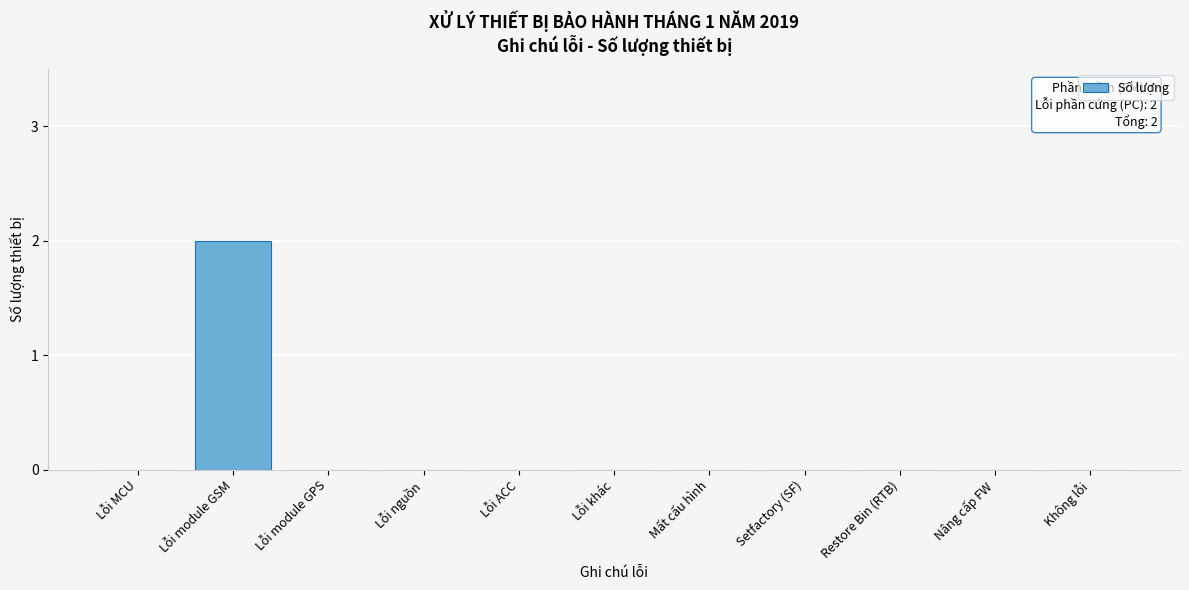

Reading left to right, extract all data points from this chart.

Lỗi MCU=0	Lỗi module GSM=2	Lỗi module GPS=0	Lỗi nguồn=0	Lỗi ACC=0	Lỗi khác=0	Mất cấu hình=0	Setfactory (SF)=0	Restore Bin (RTB)=0	Nâng cấp FW=0	Không lỗi=0